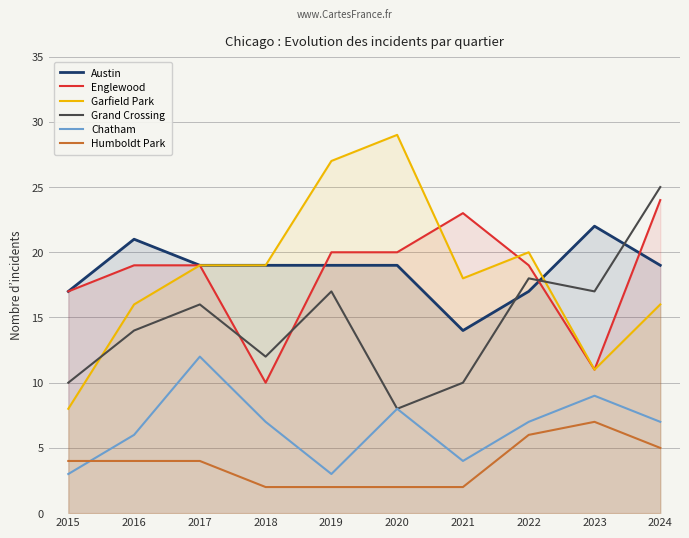

What is the difference between the highest and lowest values at 2021?

21